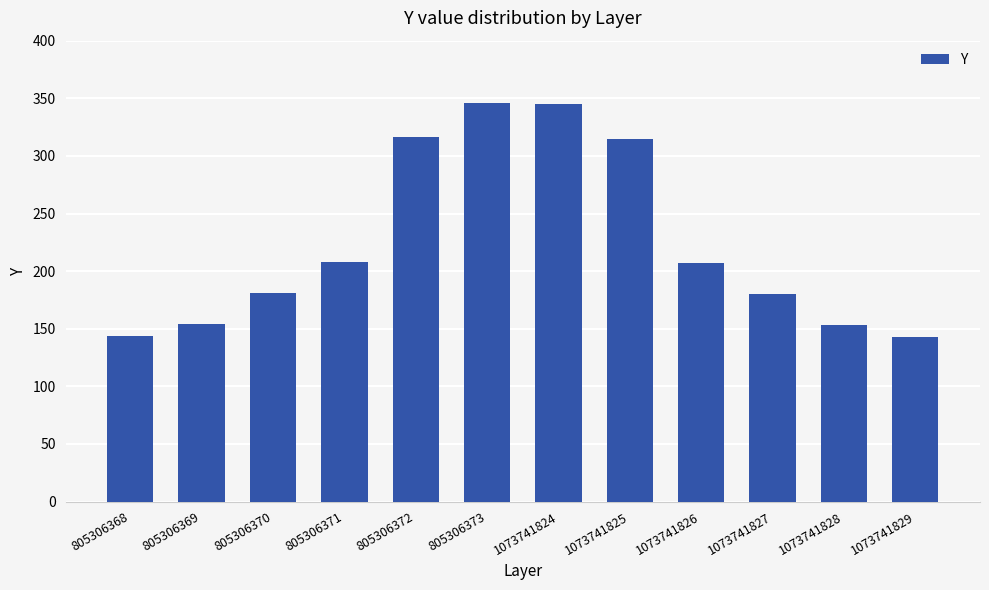

What is the difference between the values at 1073741829 and 805306368?

1